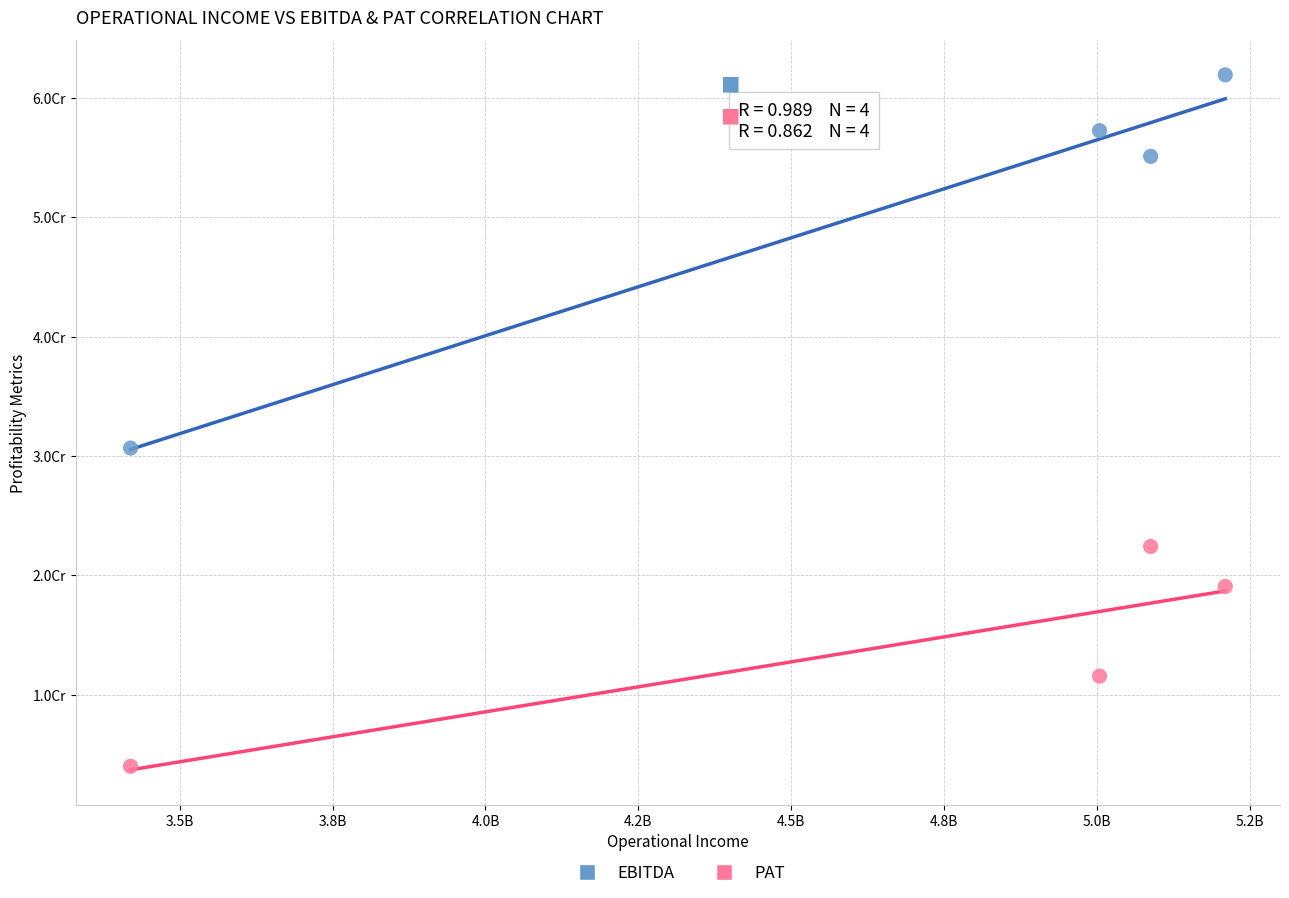

Which series has the largest Y range (max minus min)?

EBITDA